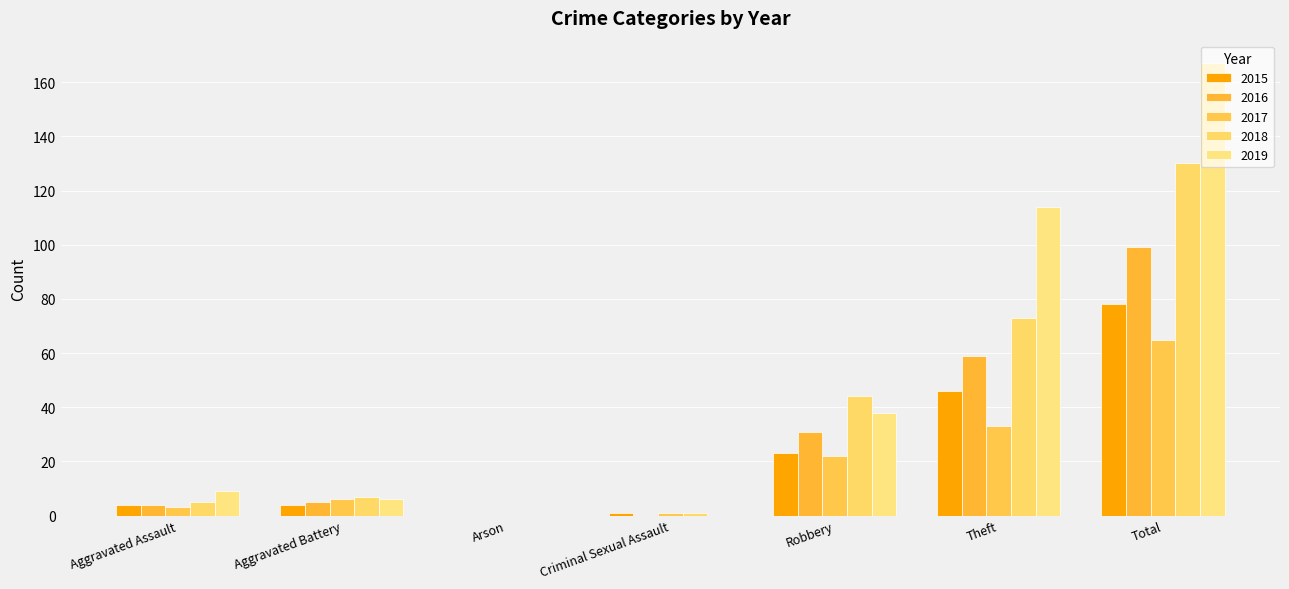

What is the average value of the 2016 series?

28